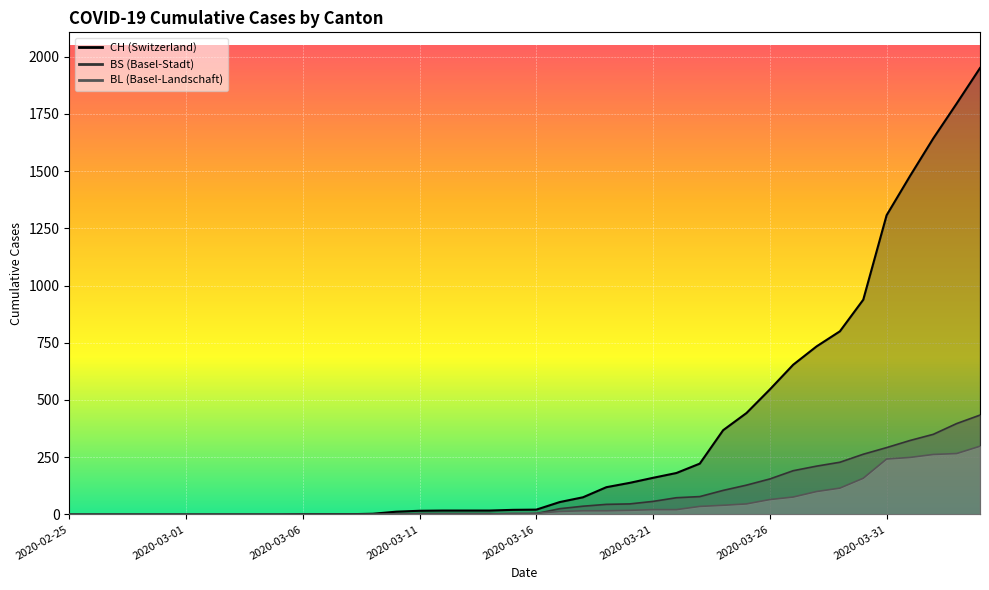

Which series has the largest total across all categories?

CH